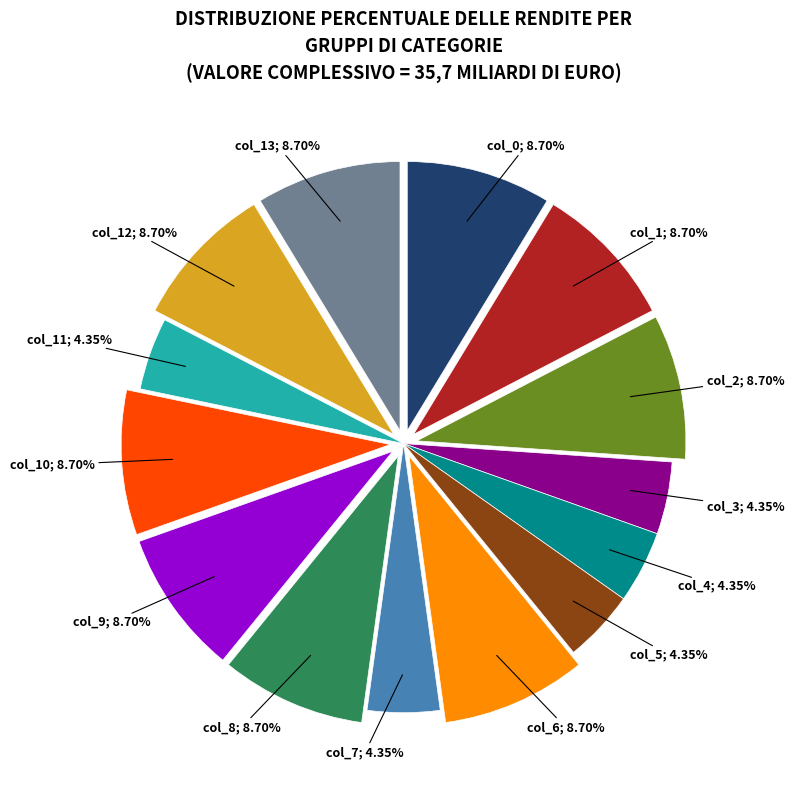

How many segments does this pie chart have?

14